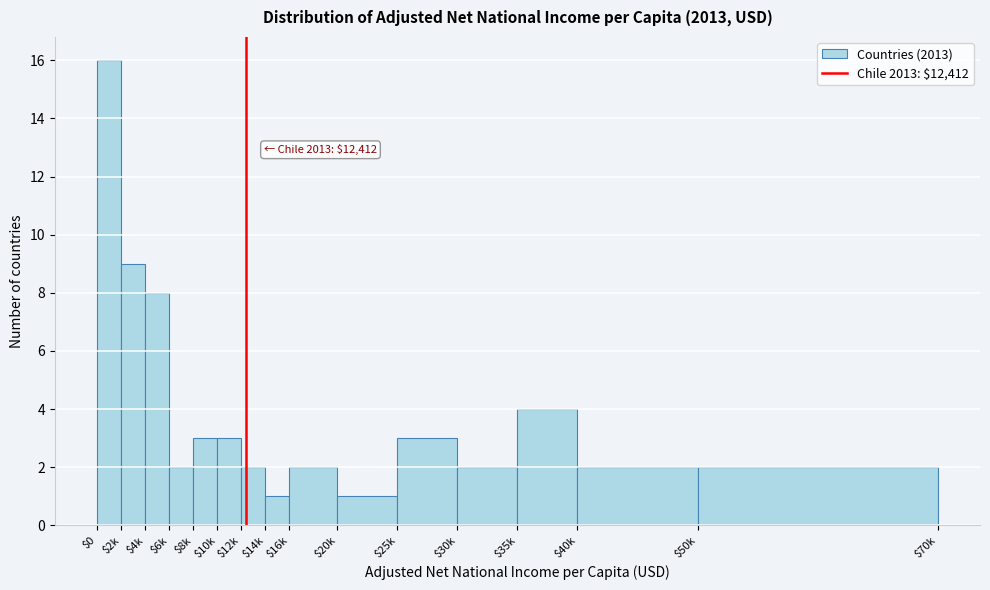

Reading left to right, list all the values displayed in this chart.

16	9	8	2	3	3	2	1	2	1	3	2	4	2	2